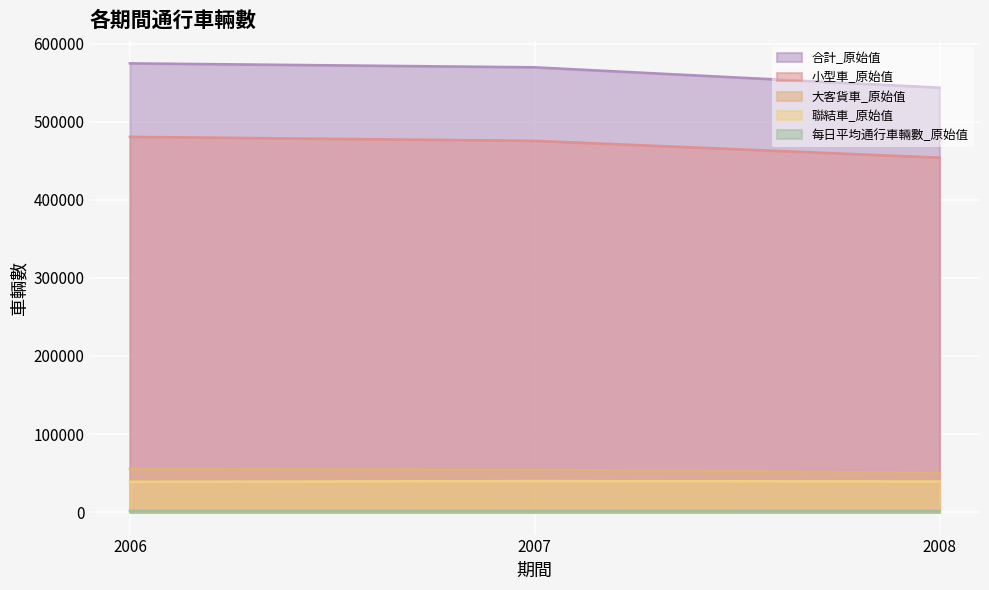

Reading right to left, list all the values displayed in this chart.

合計_原始值: 543548	569643	574713
小型車_原始值: 453932	475503	480595
大客貨車_原始值: 50348	54348	55241
聯結車_原始值: 39269	39792	38877
每日平均通行車輛數_原始值: 1485	1561	1575